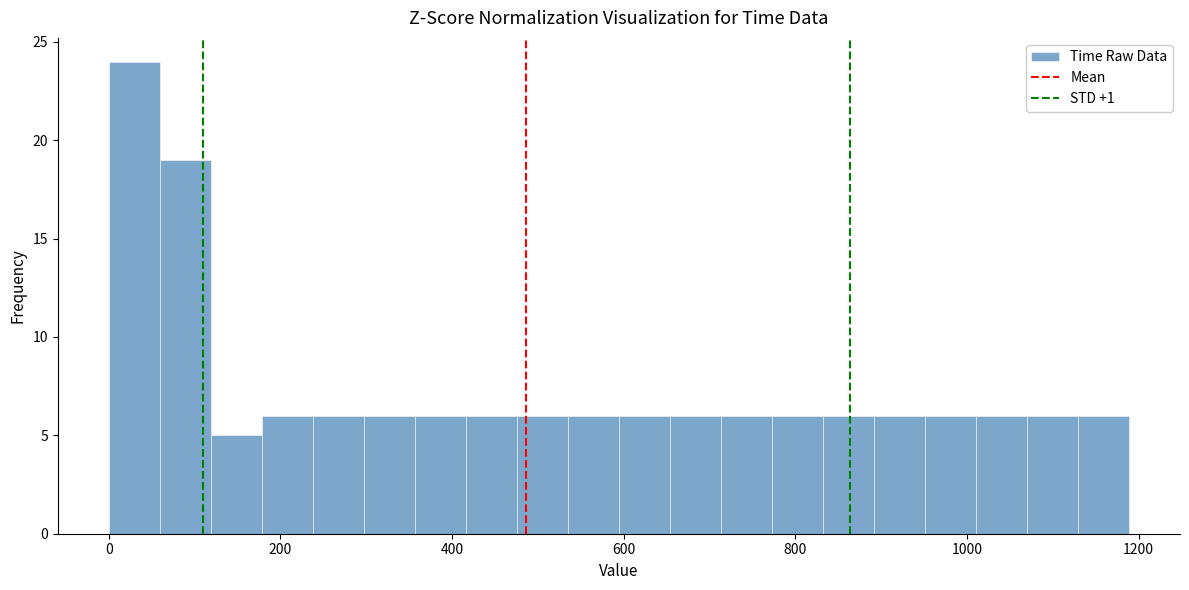

Around what value on the x-axis is the tallest bar? Give the approximate position of its centre, as read against the axis.

20